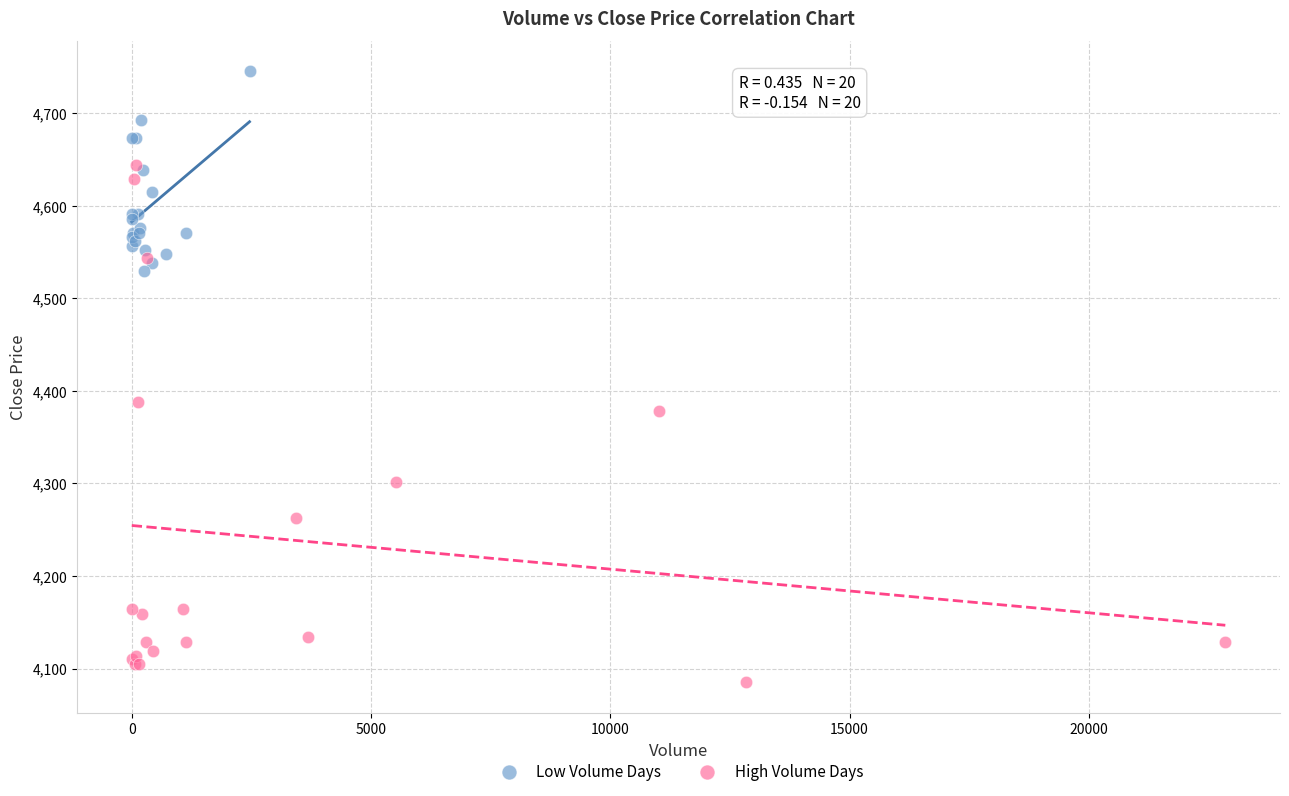

Which series reaches the maximum Y coordinate?

Low Volume Days